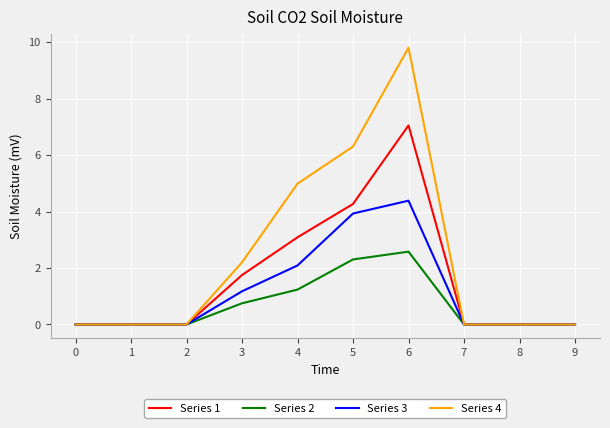

Rank the series by their average value, from lowest to highest.

Series 2, Series 3, Series 1, Series 4